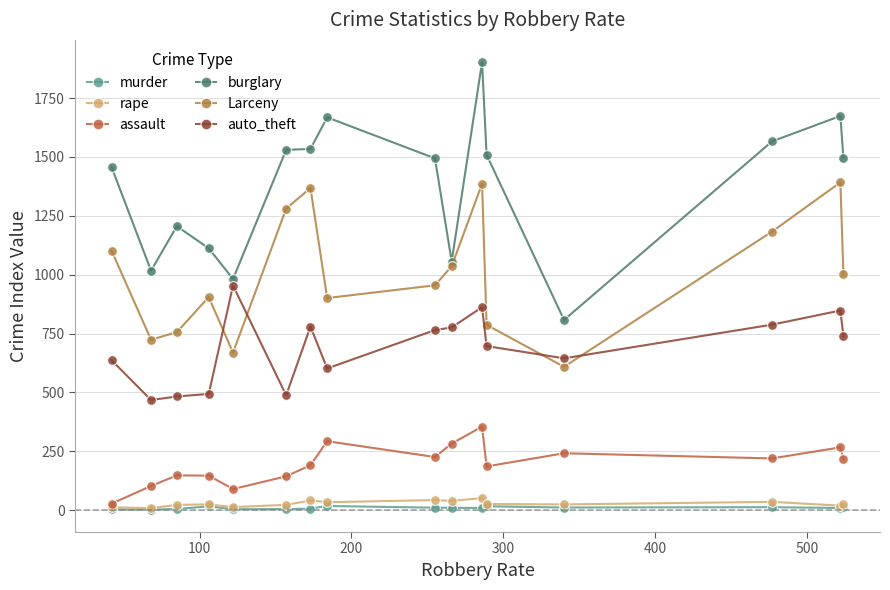

Count the number of categories in the chart.

16